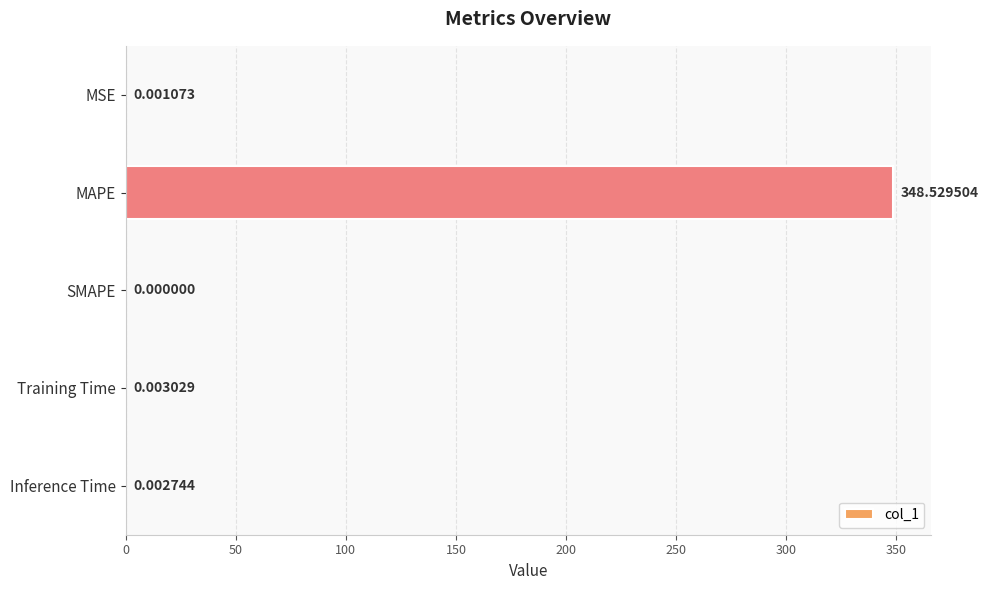

What is the sum of all values?

348.5